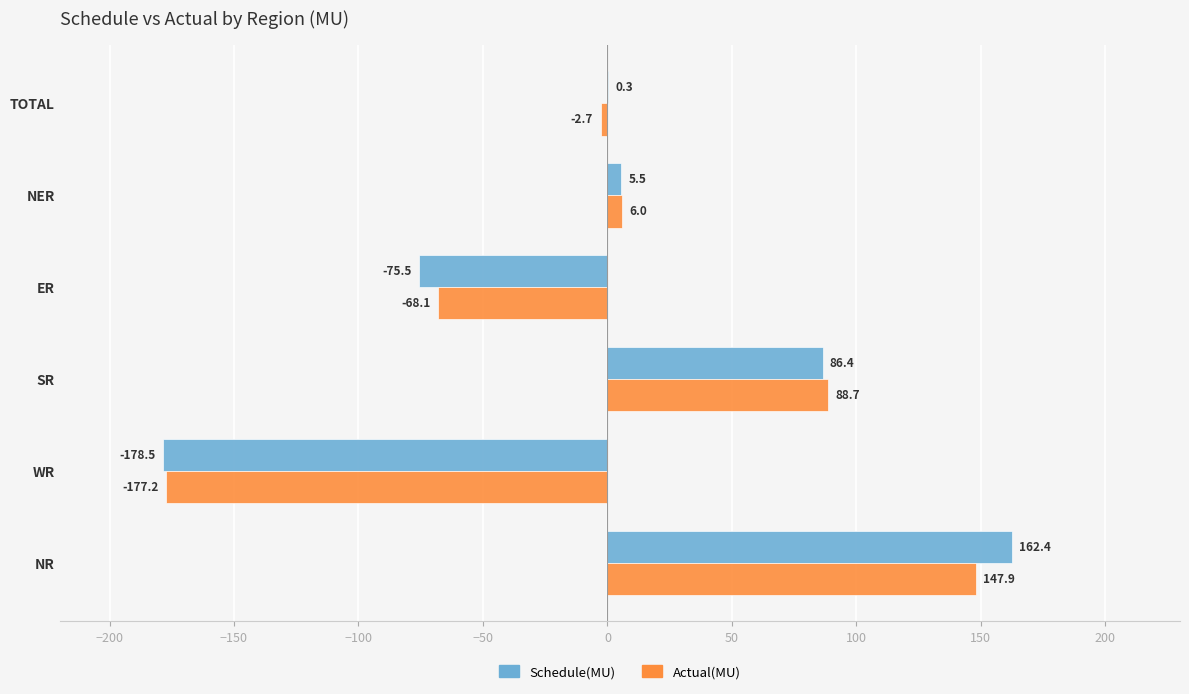

What is the sum of all Schedule(MU) values?

0.6